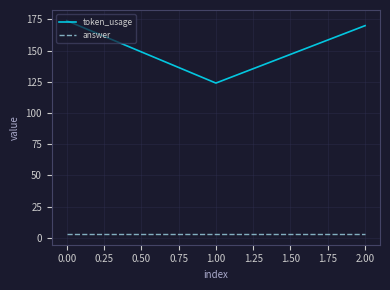

Between 1.00 and 2.00, which series saw the biggest shift?

token_usage